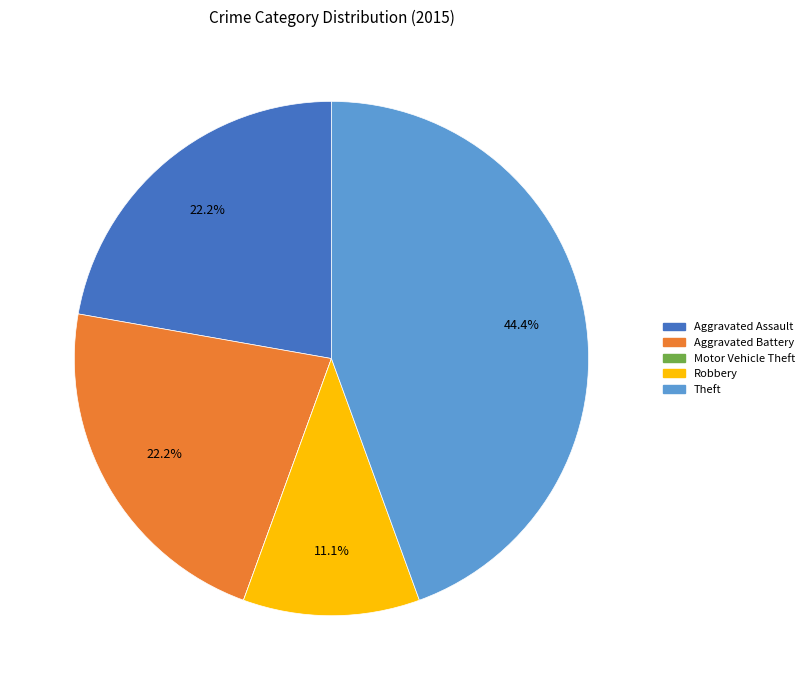

What portion of the pie excludes Robbery?

88.9%